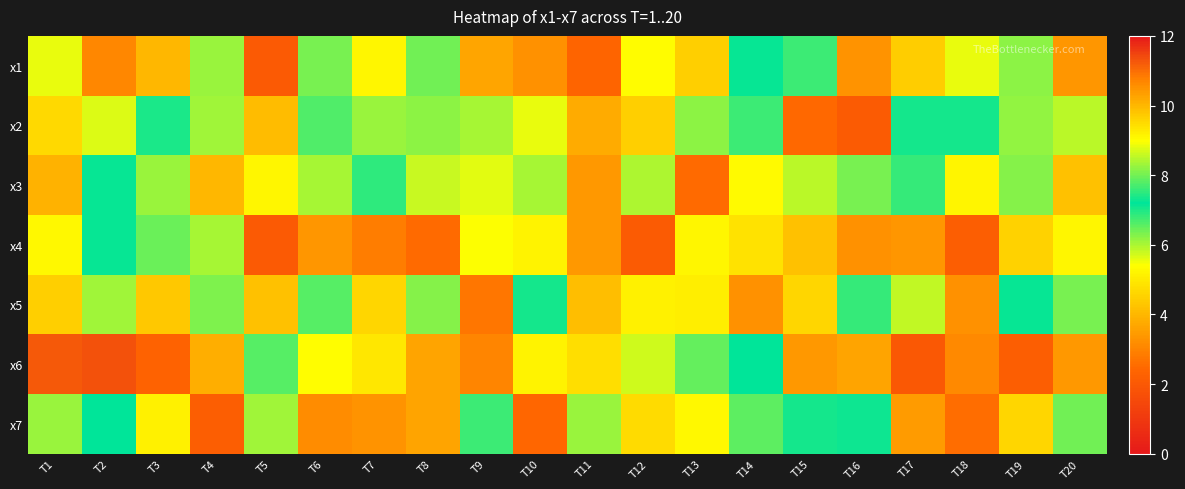

List the series in order of their peak value, lowest first.

x2, x5, x3, x1, x7, x4, x6